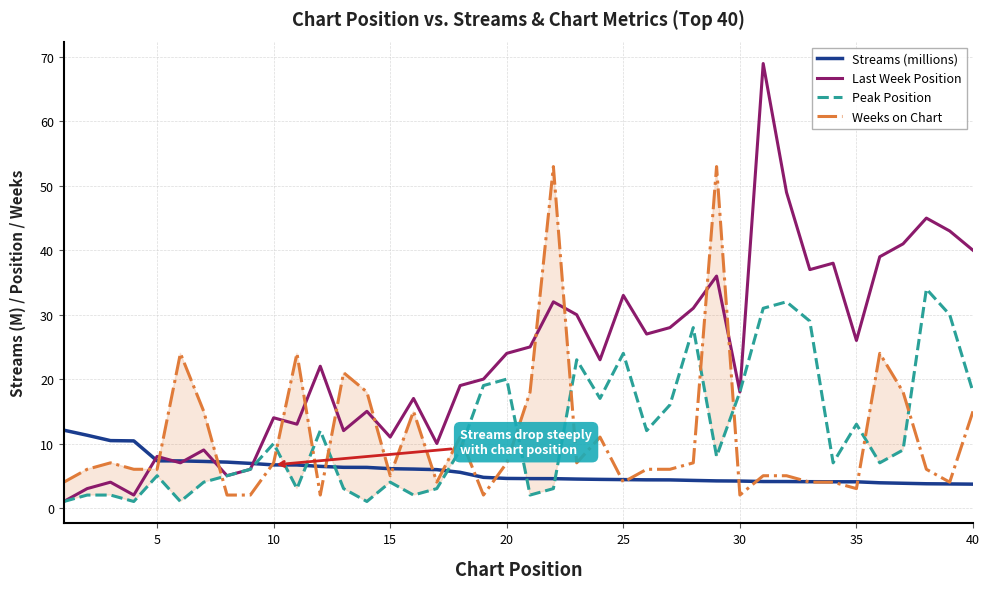

True or false: Last Week Position has a value of 26.0 at 35.

True